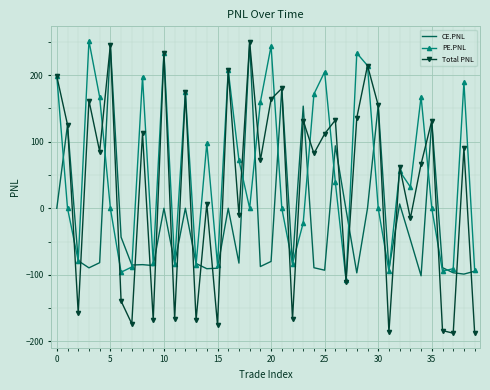

What is the average value of the Total PNL series?

33.4